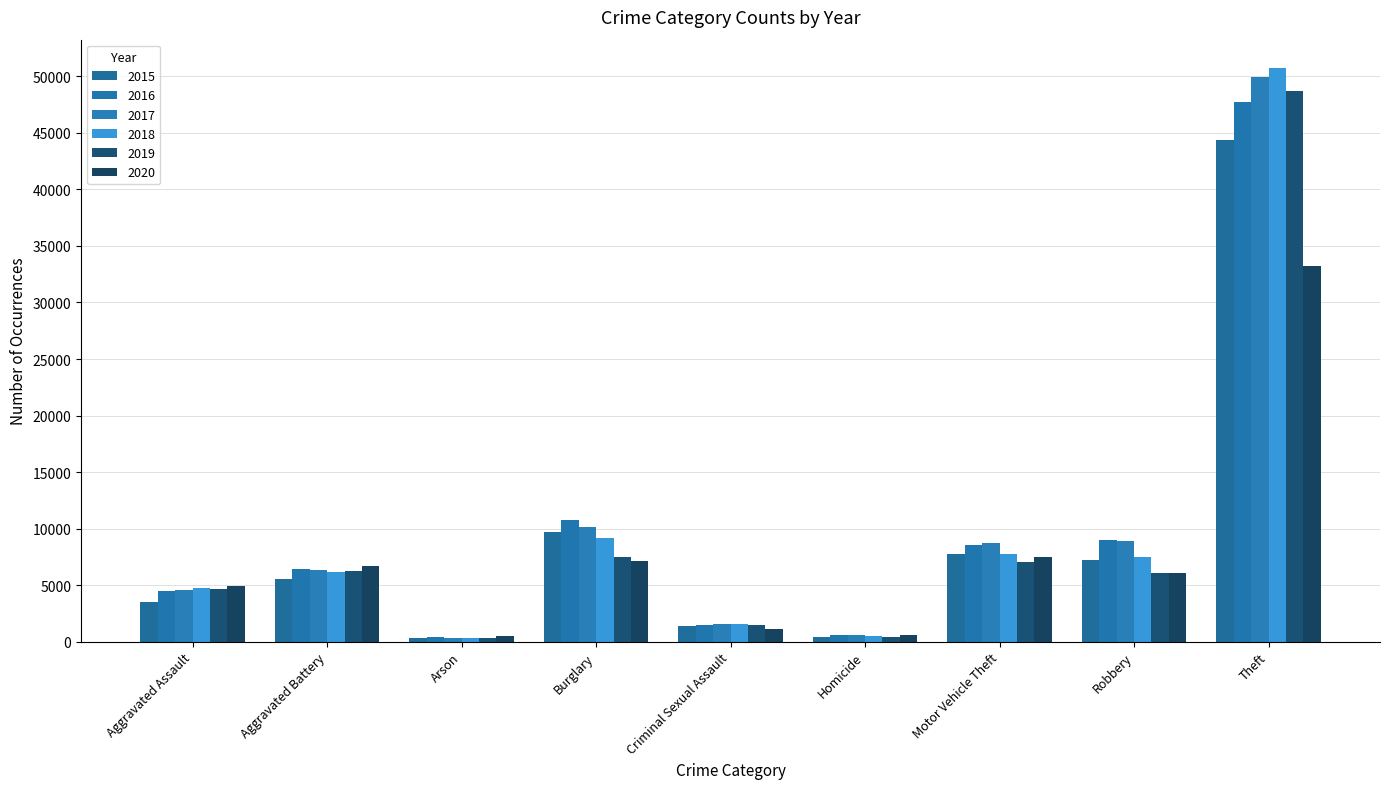

How many data points in 2019 are less than 6113?

4